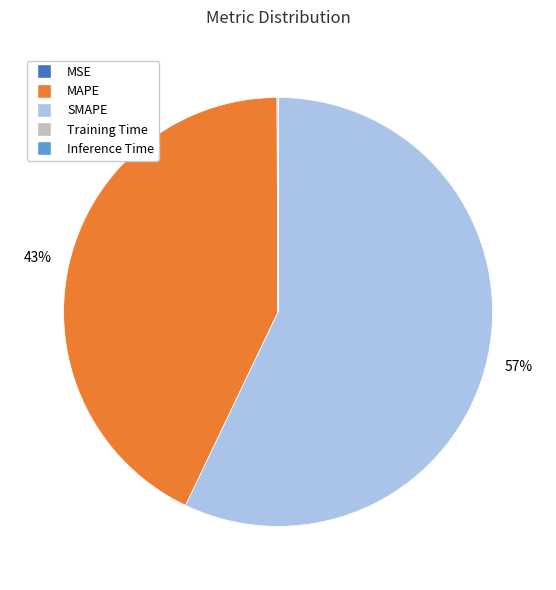

The SMAPE slice represents 57% of the pie. True or false?

True